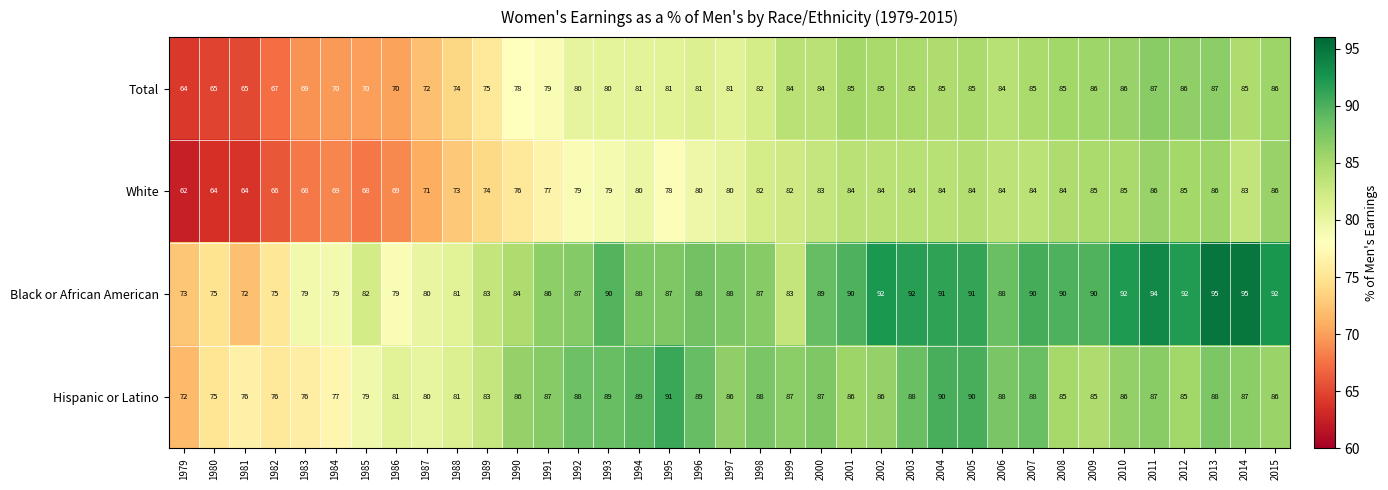

Which series has the largest range (max minus min)?

White